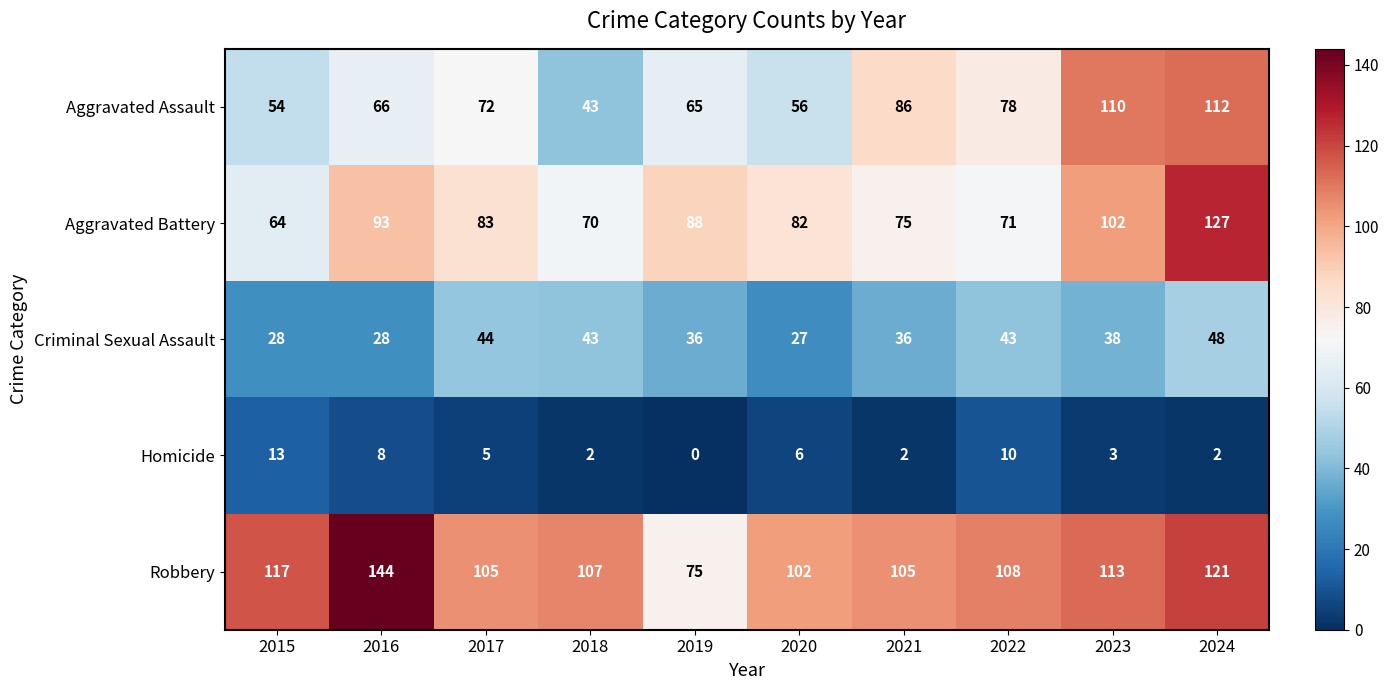

Is it true that Aggravated Battery equals 127 at 2024?

True